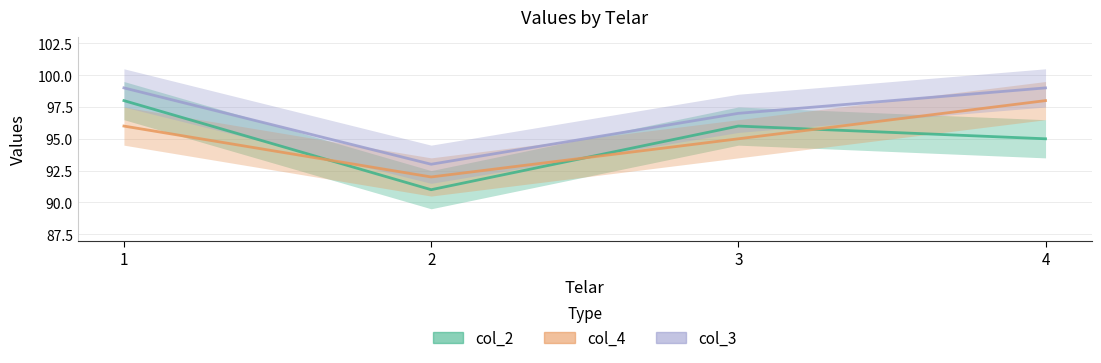

What is the sum of all col_3 values?

388